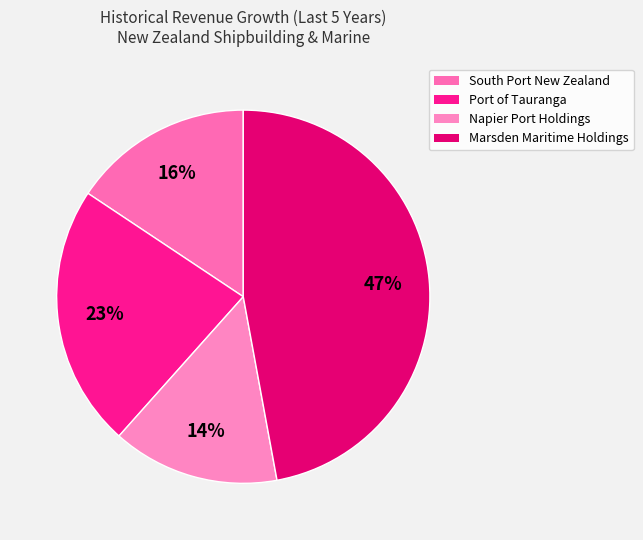

Rank the categories by value from lowest to highest.

Napier Port Holdings, South Port New Zealand, Port of Tauranga, Marsden Maritime Holdings